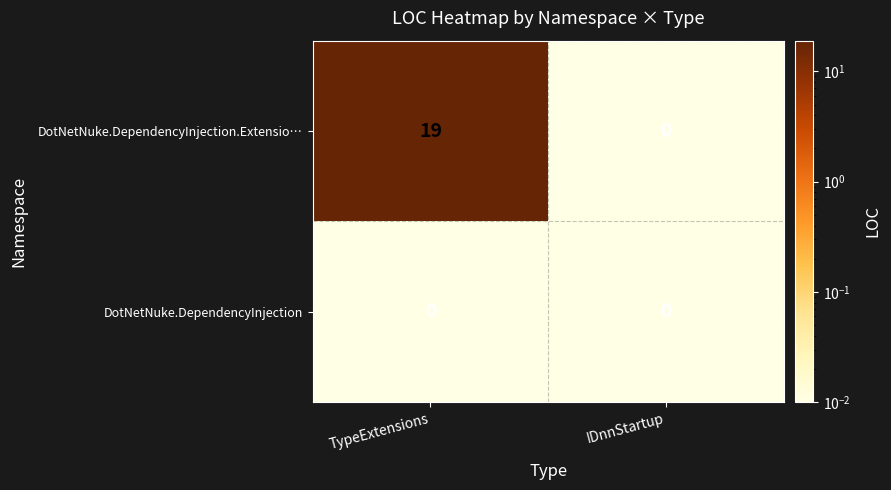

Is it true that DotNetNuke.DependencyInjection.Extensio… equals 0 at IDnnStartup?

True